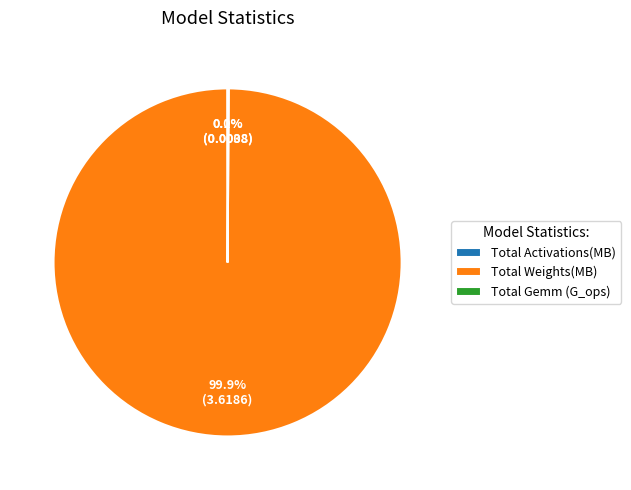

What is the largest slice in the pie chart?

Total Weights(MB)